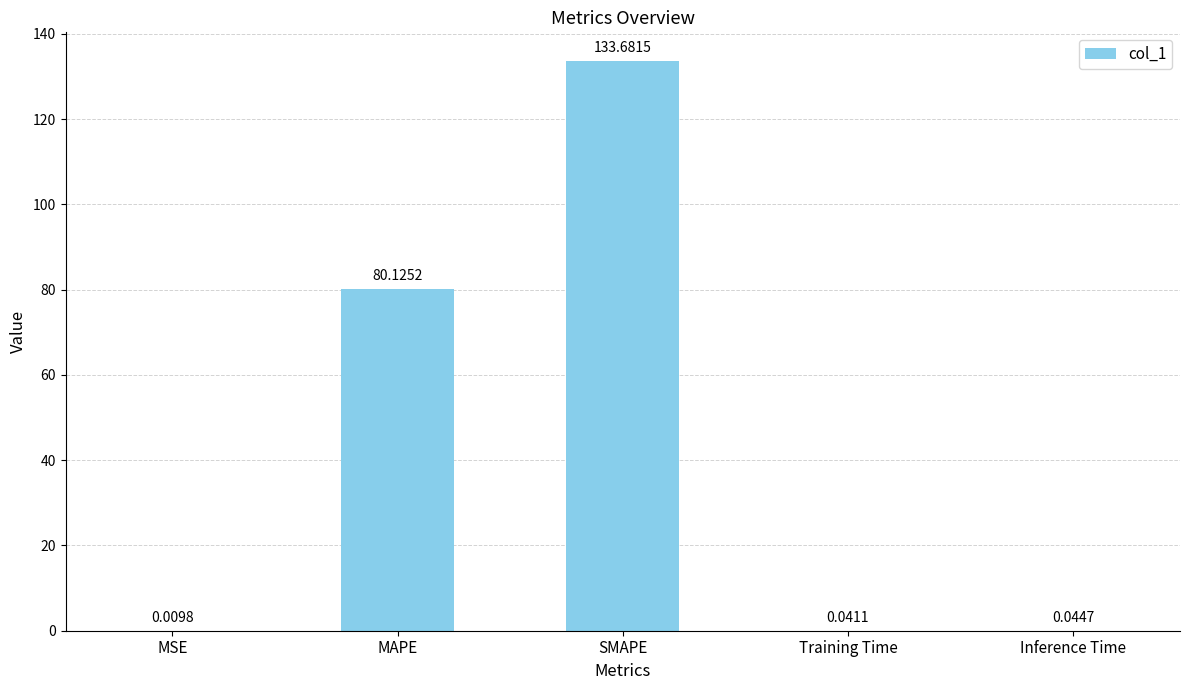

Where is the data nearest to the value 66?

MAPE